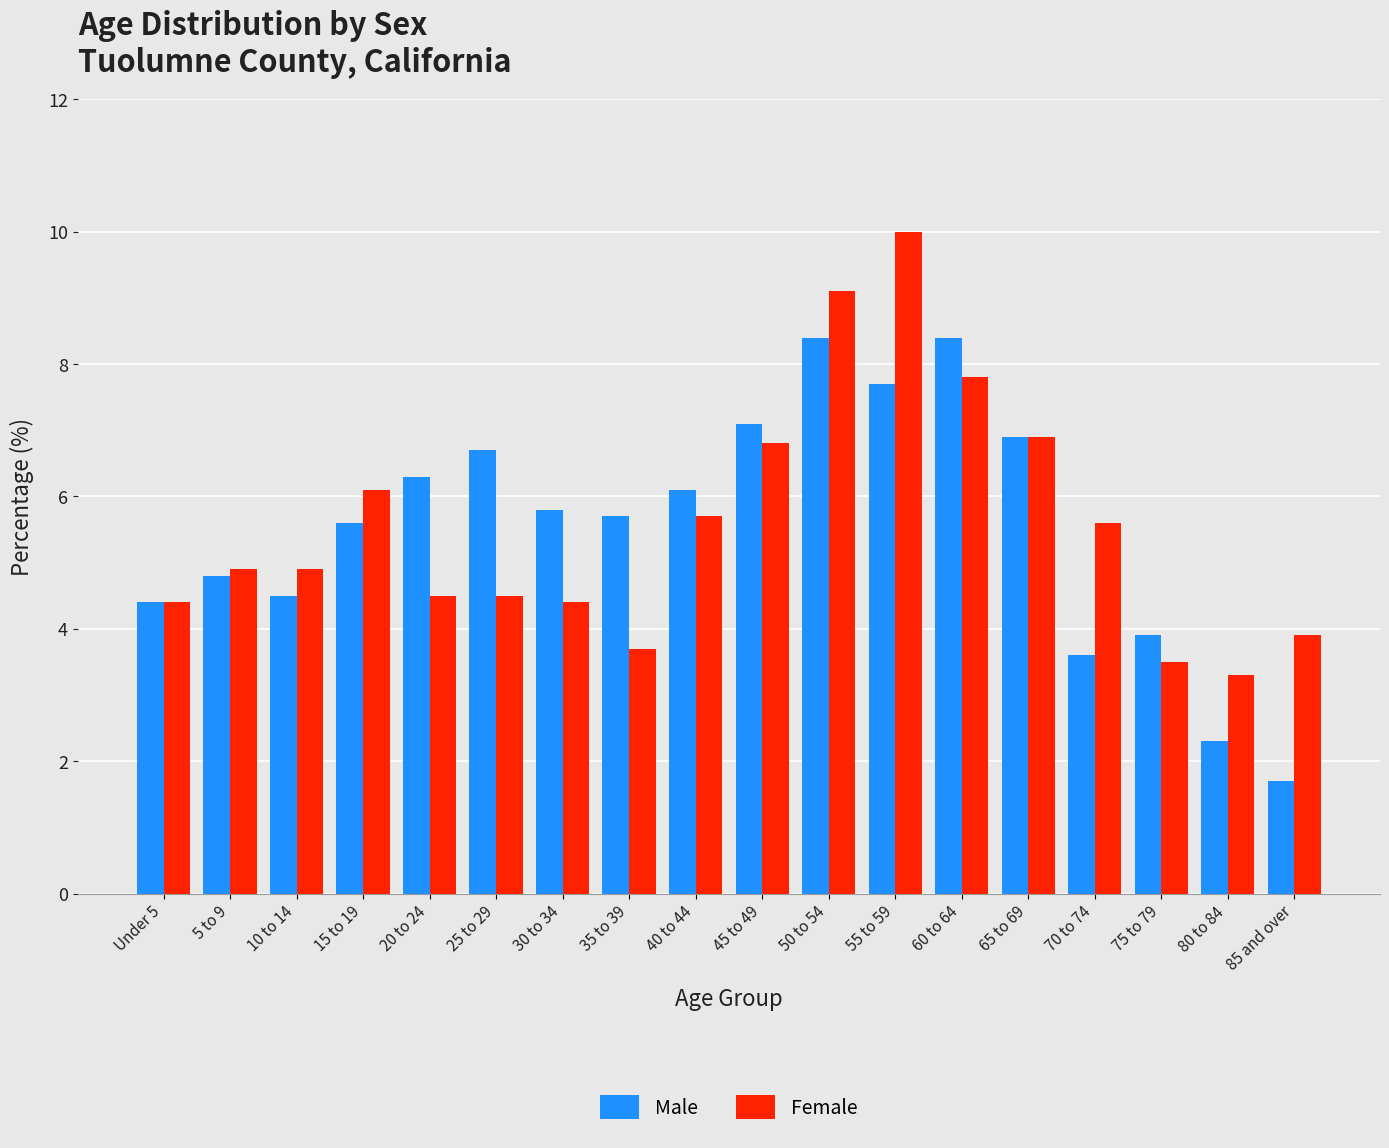

The Male series shows 4.9 at 45 to 49. True or false?

False